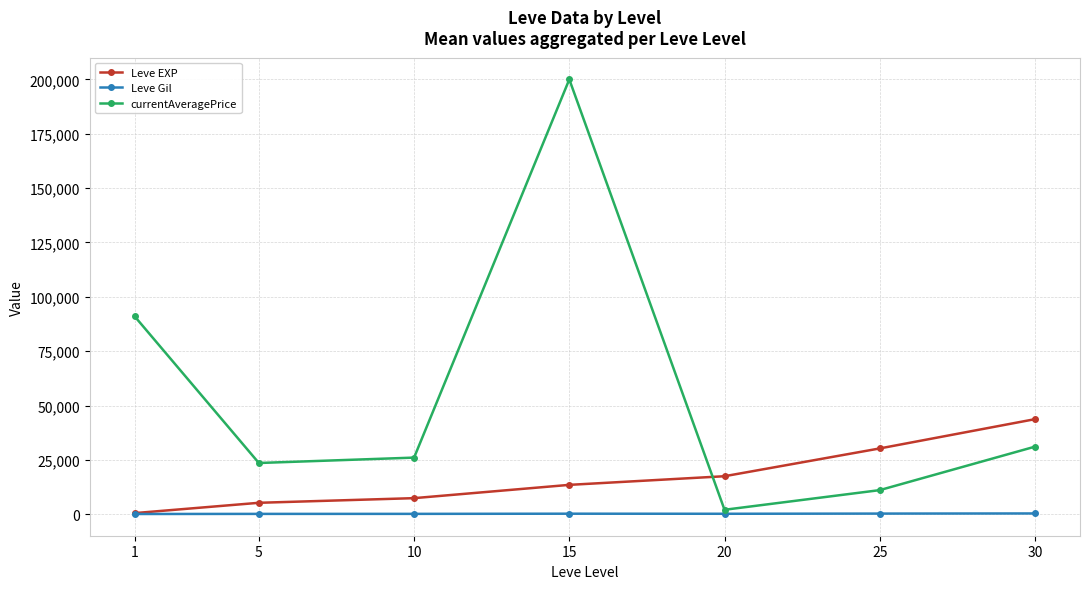

Which series has the largest range (max minus min)?

currentAveragePrice